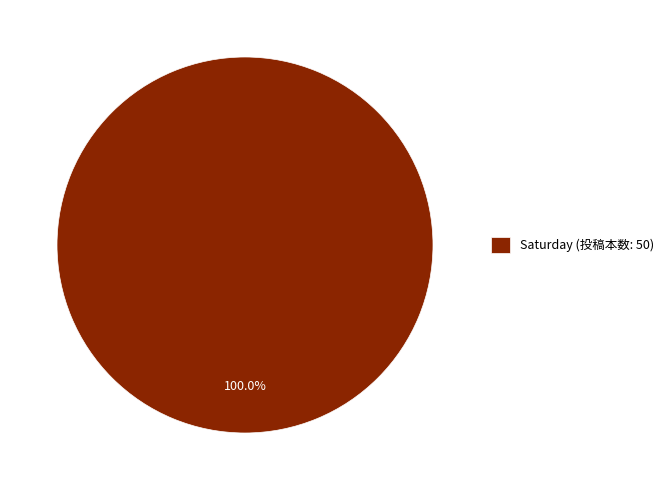

Rank the categories by value from highest to lowest.

Saturday (投稿本数: 50)